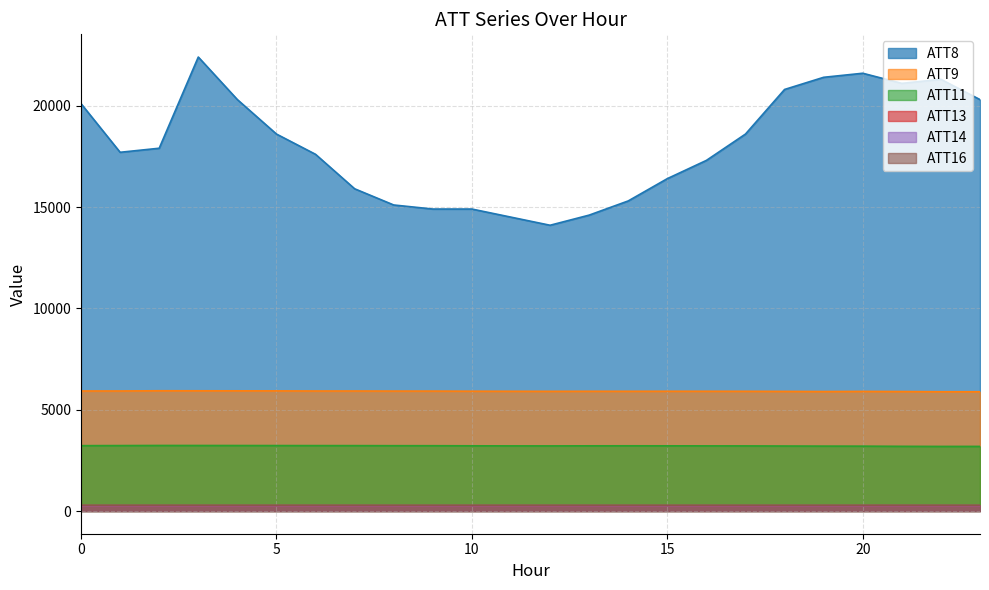

True or false: ATT11 has more than 1 points higher than both neighbors.

True